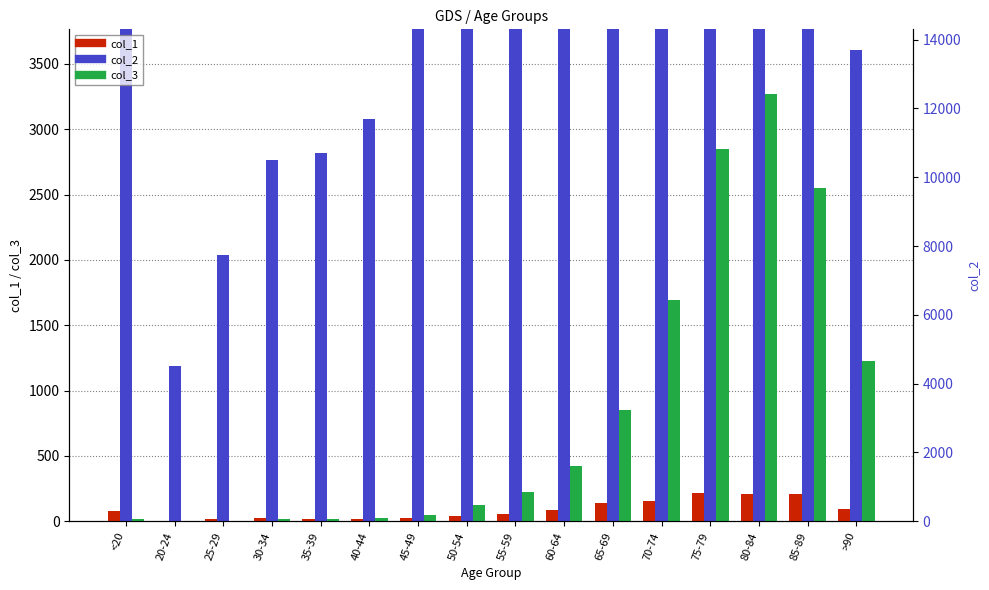

Which series has the largest total across all categories?

col_2